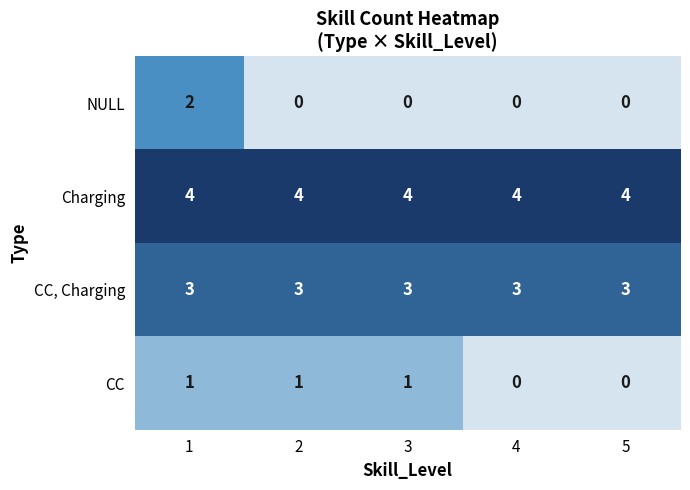

Is the value of NULL at 5 greater than the value of CC at 3?

No